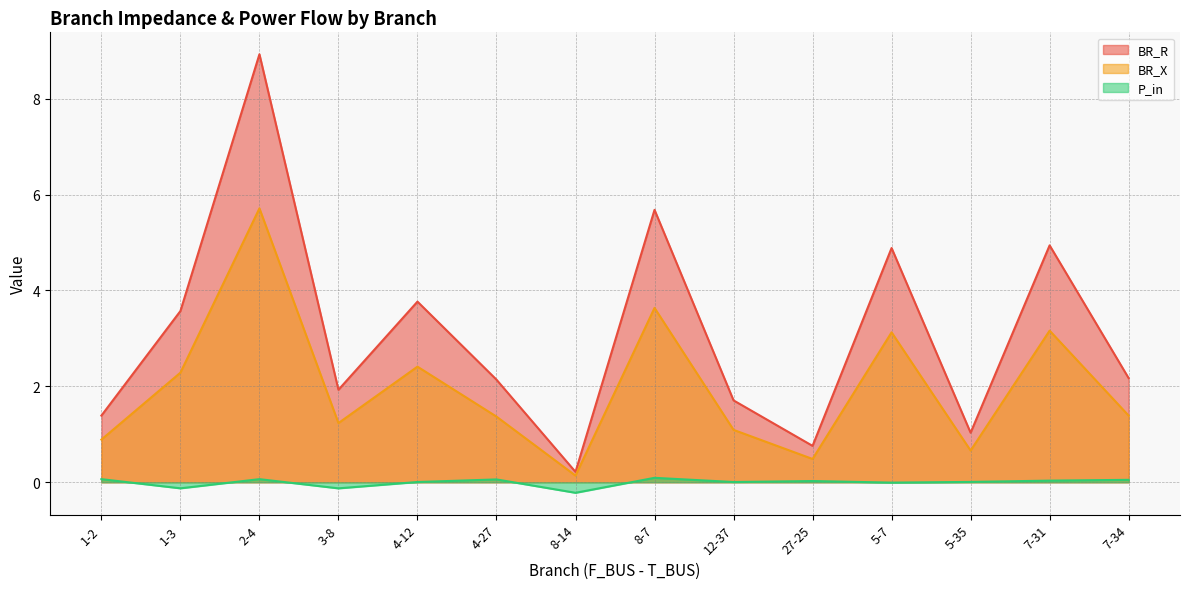

Is the value of BR_R at 12-37 greater than the value of P_in at 4-27?

Yes